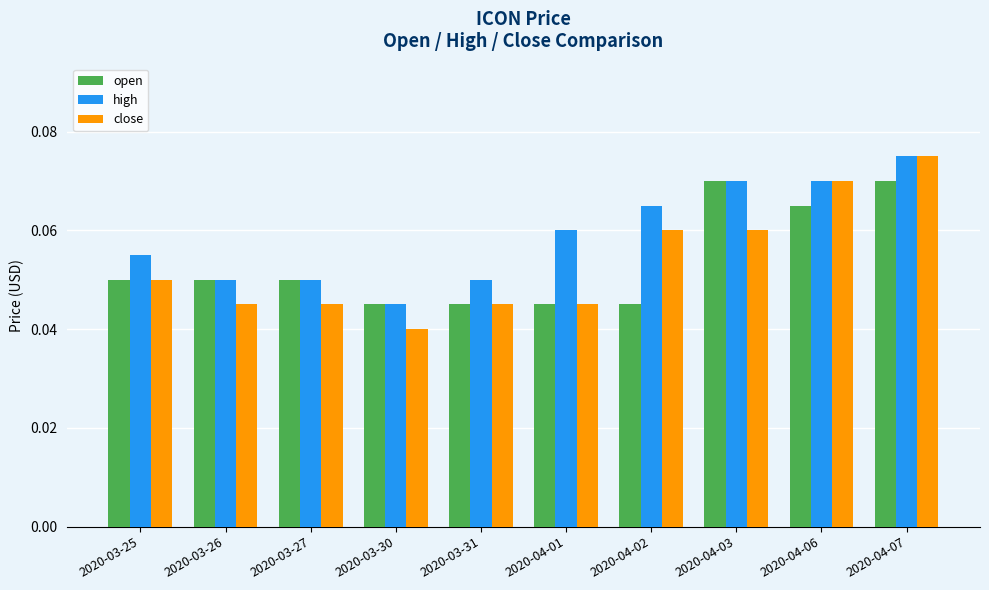

Which series changed the most between 2020-03-25 and 2020-04-03?

open